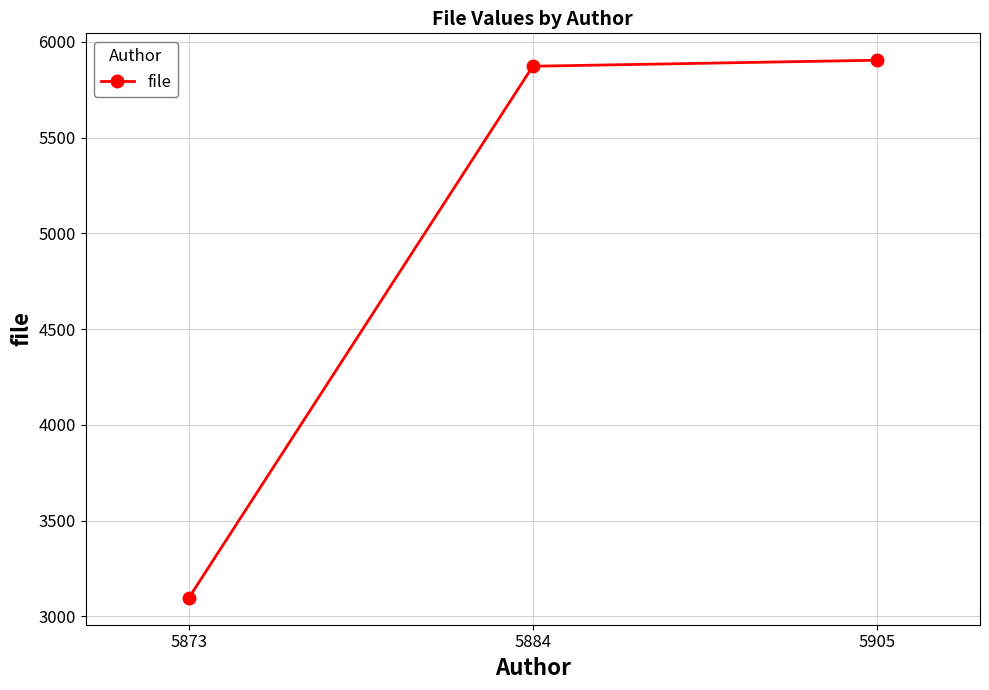

What is the change in value from 5873 to 5905?

+2808.5